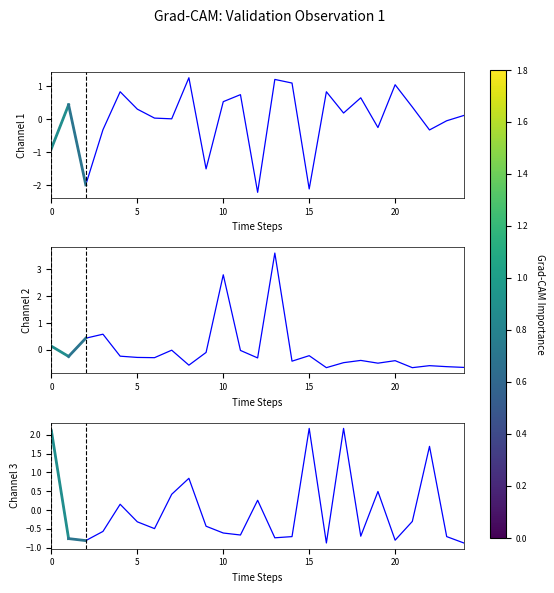

Count the number of data series in this chart.

3